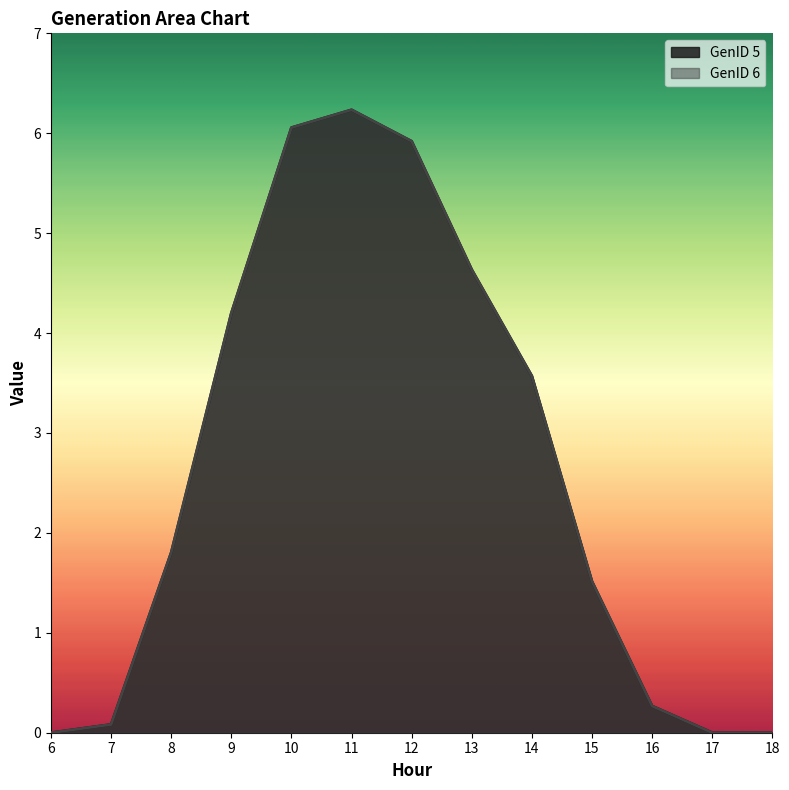

What is the value of the GenID 6 point at the 10th from the left?

1.5